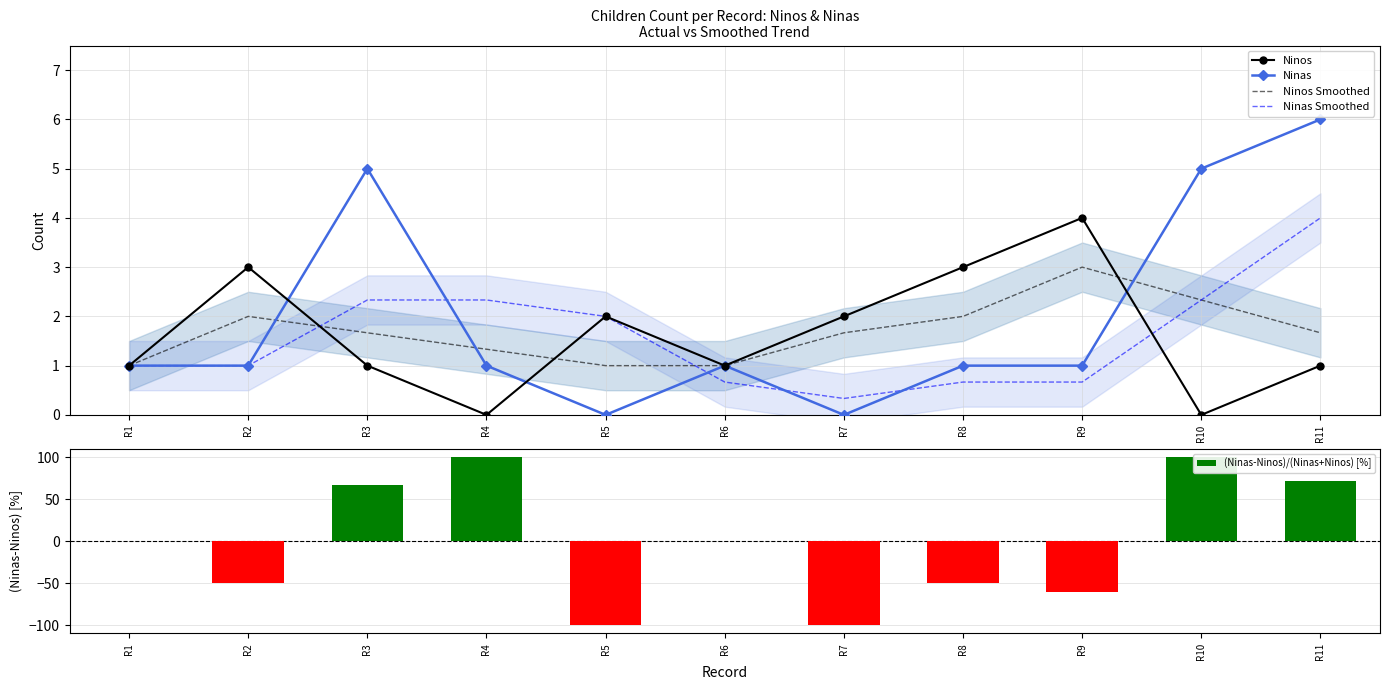

List the labels in order of Ninos Smoothed value, largest first.

R9, R10, R2, R8, R3, R7, R11, R4, R1, R5, R6